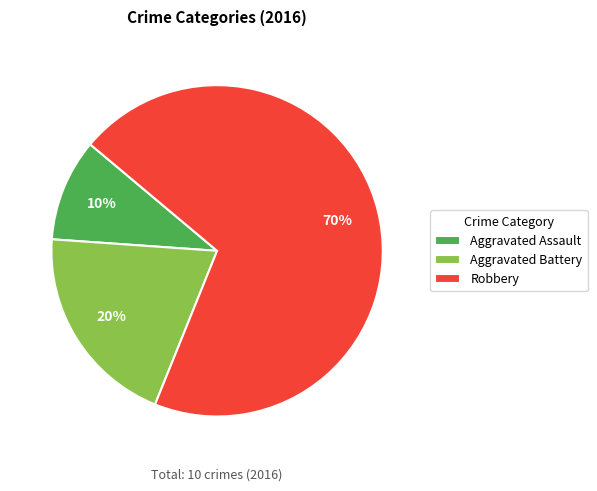

Combined, do Aggravated Battery and Aggravated Assault account for over 50%?

No